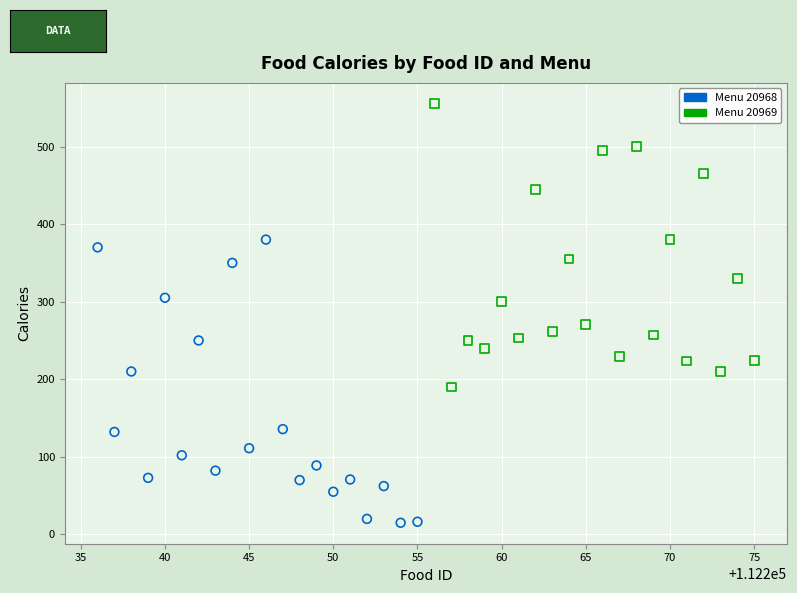

Which series contains the lowest Y value?

Menu 20968